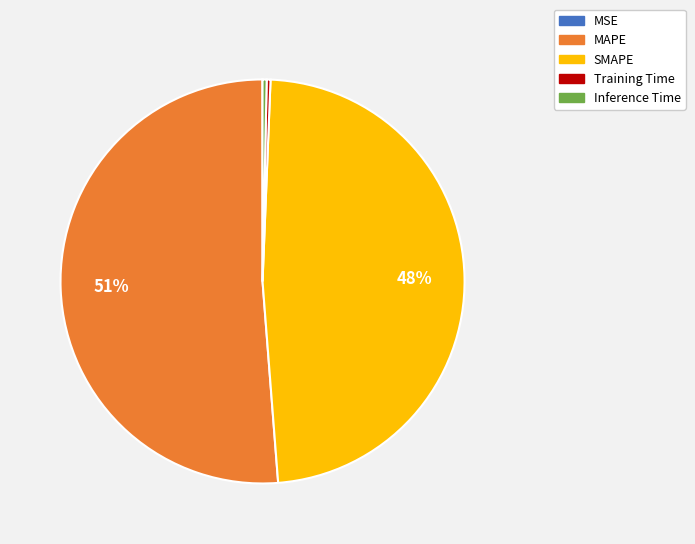

True or false: MAPE accounts for 39% of the total.

False